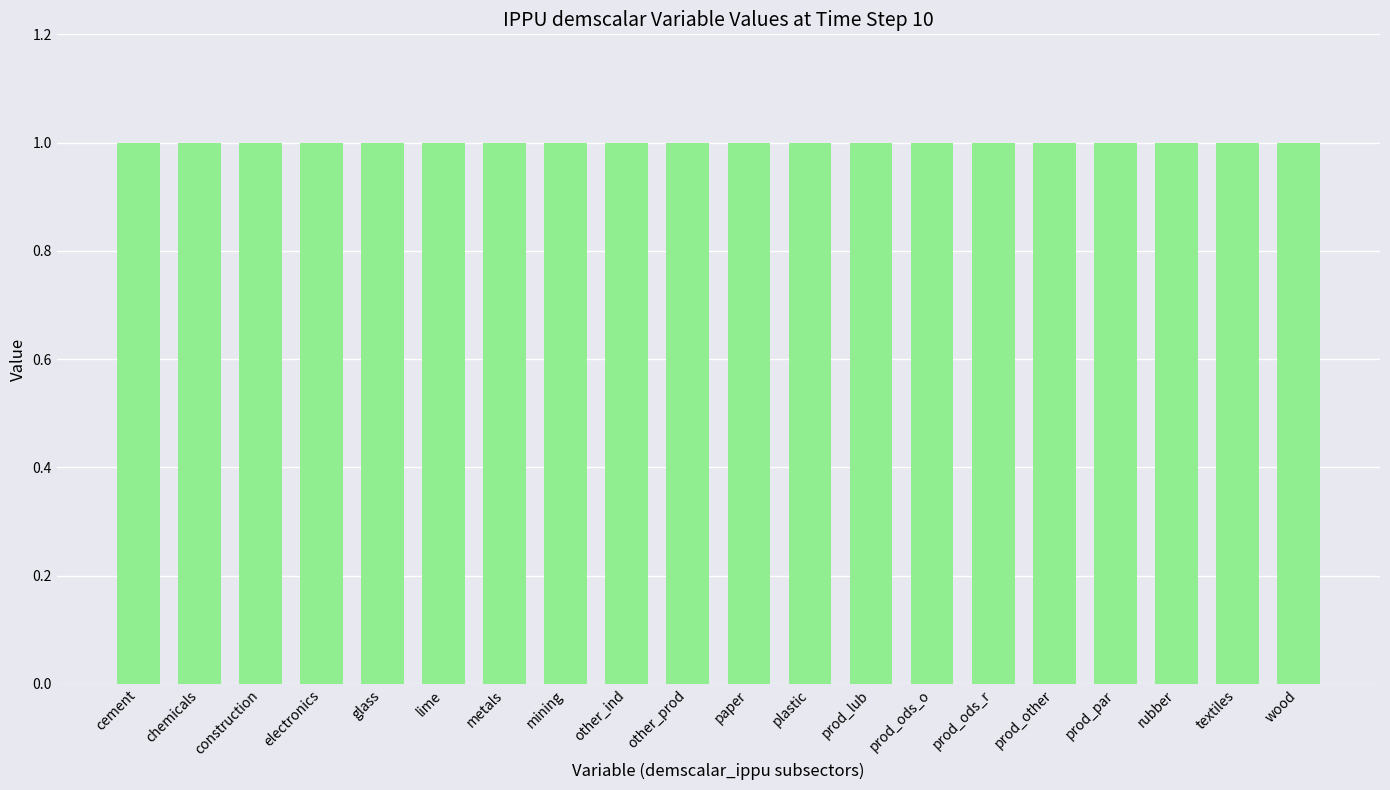

How many bars are there in total?

20